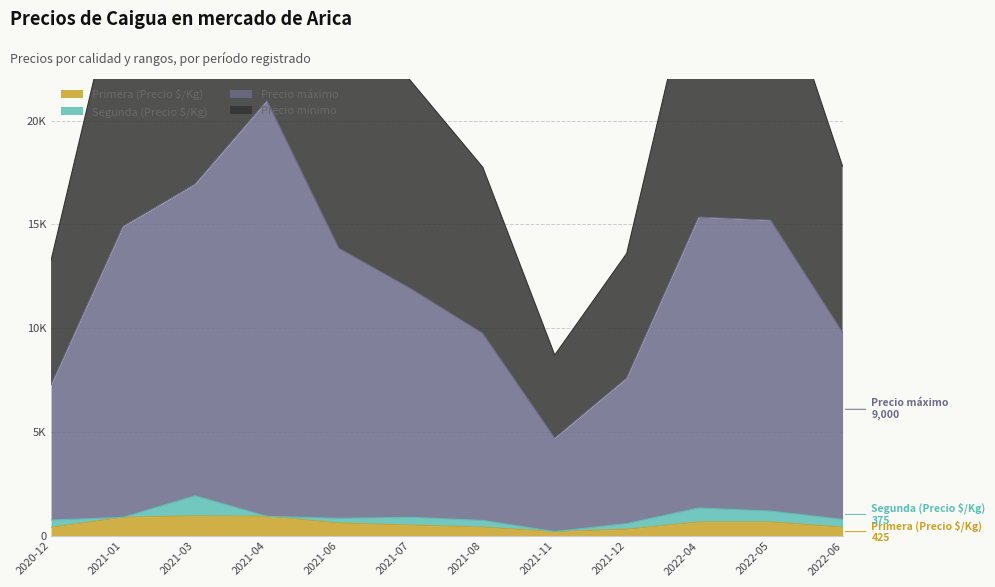

True or false: Primera (Precio $/Kg) has more than 2 interior local peaks.

False